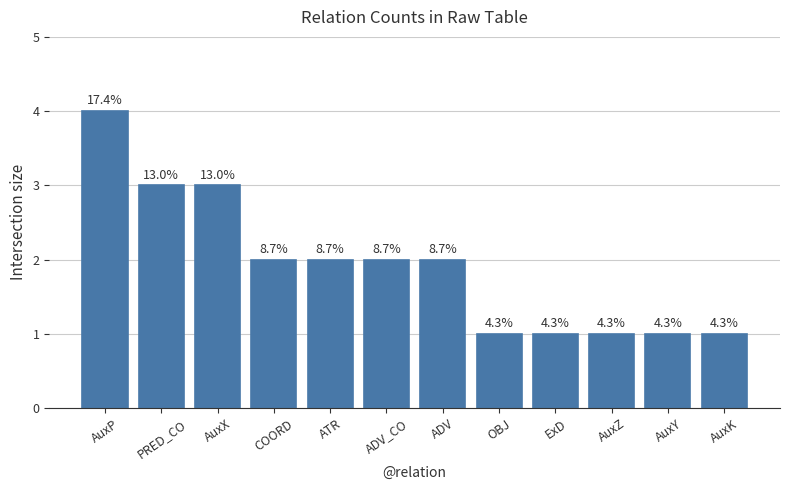

What is the change in value from AuxP to ADV_CO?

-2